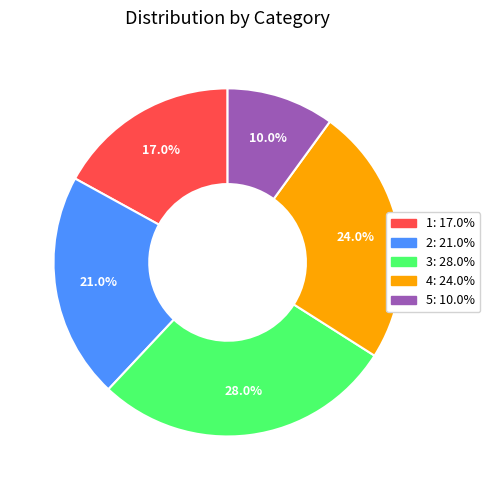

How many segments does this pie chart have?

5